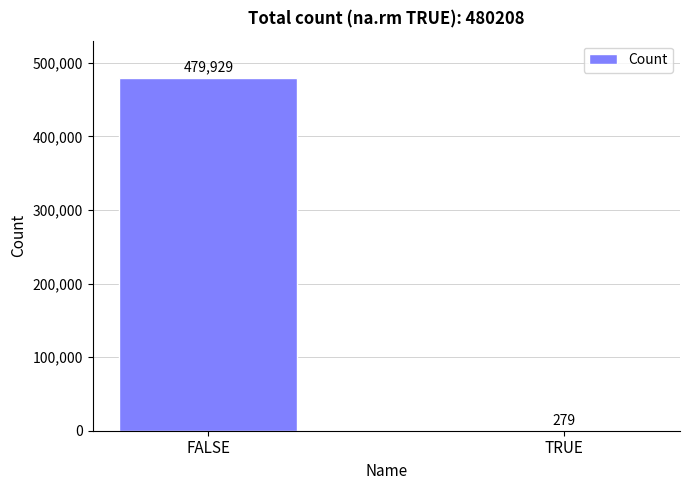

Count the values in the range 279 to 479929.

2